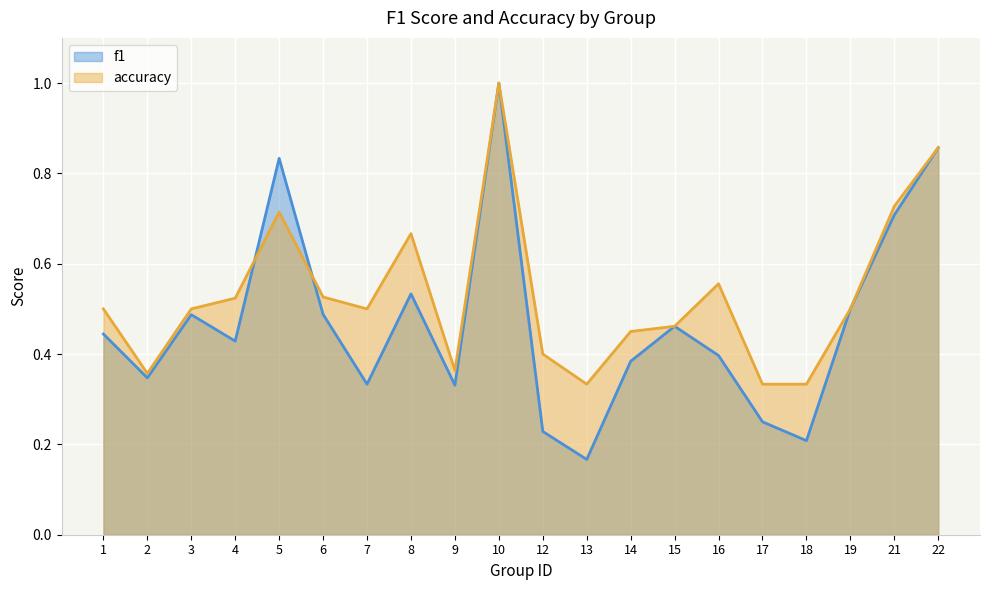

The accuracy series shows 0.7 at 5. True or false?

True